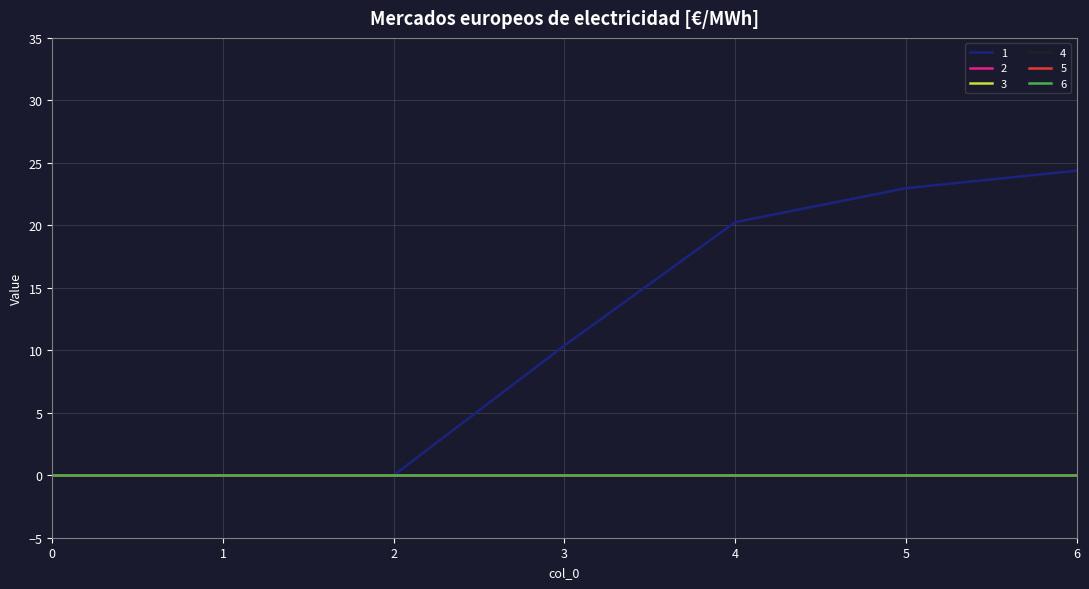

What is the spread (max minus min) of values at 4?

20.2